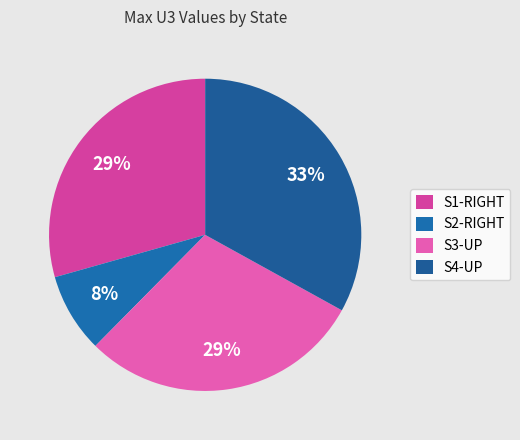

To the nearest percent, what portion does S3-UP represent?

29%